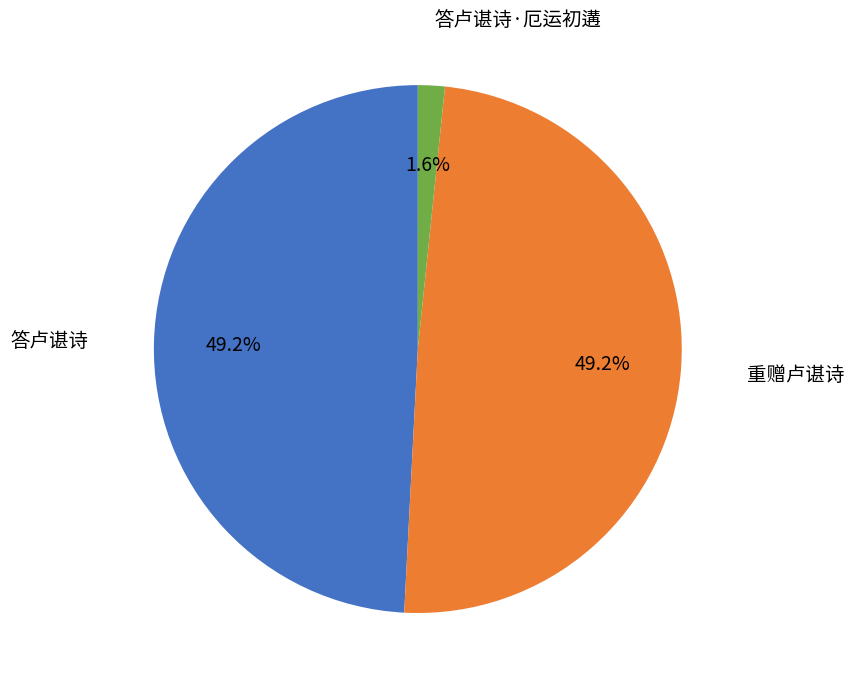

Does any single category account for the majority?

No